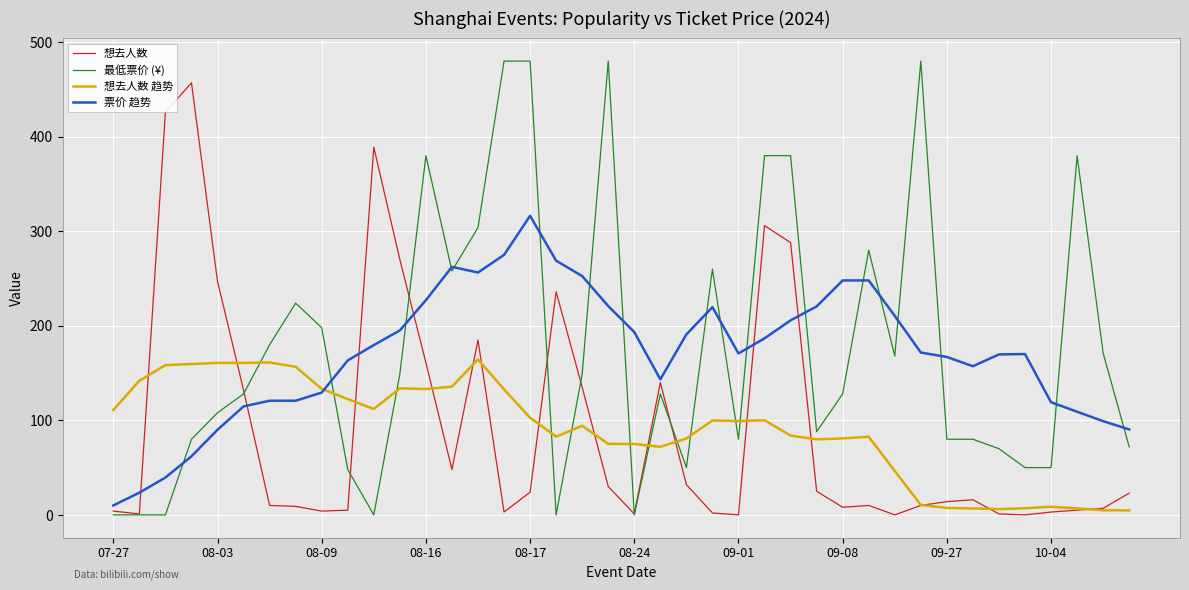

Which series has the widest spread of values?

最低票价 (¥)